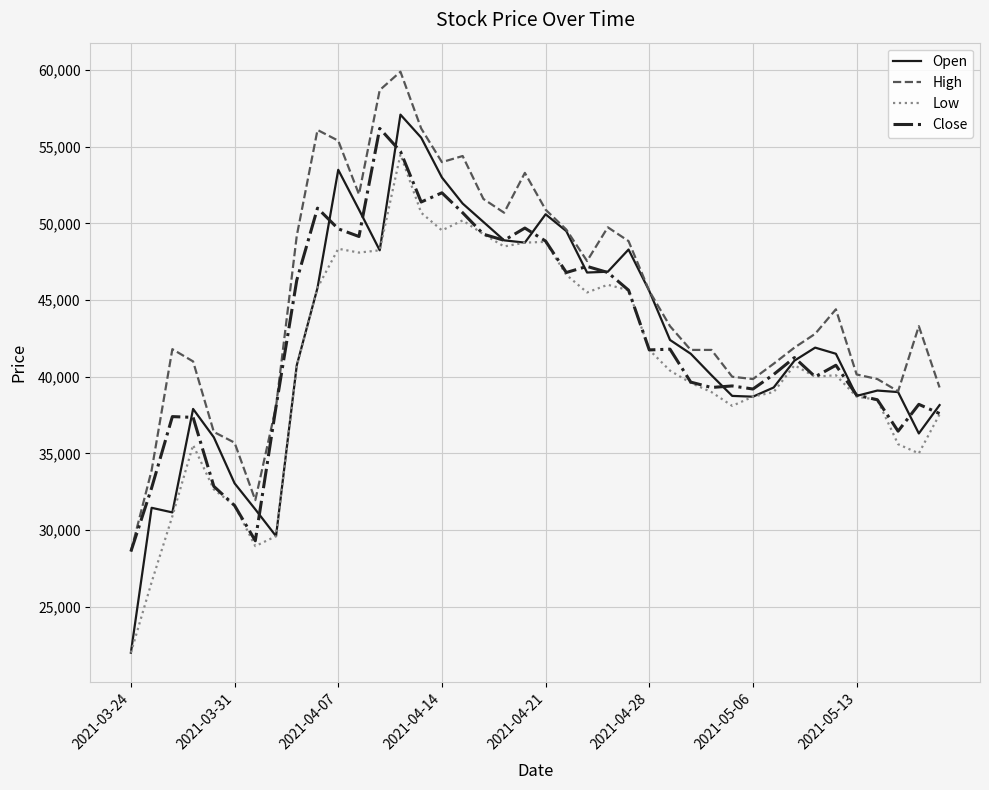

At how many categories does at least one series exceed 32323?

38